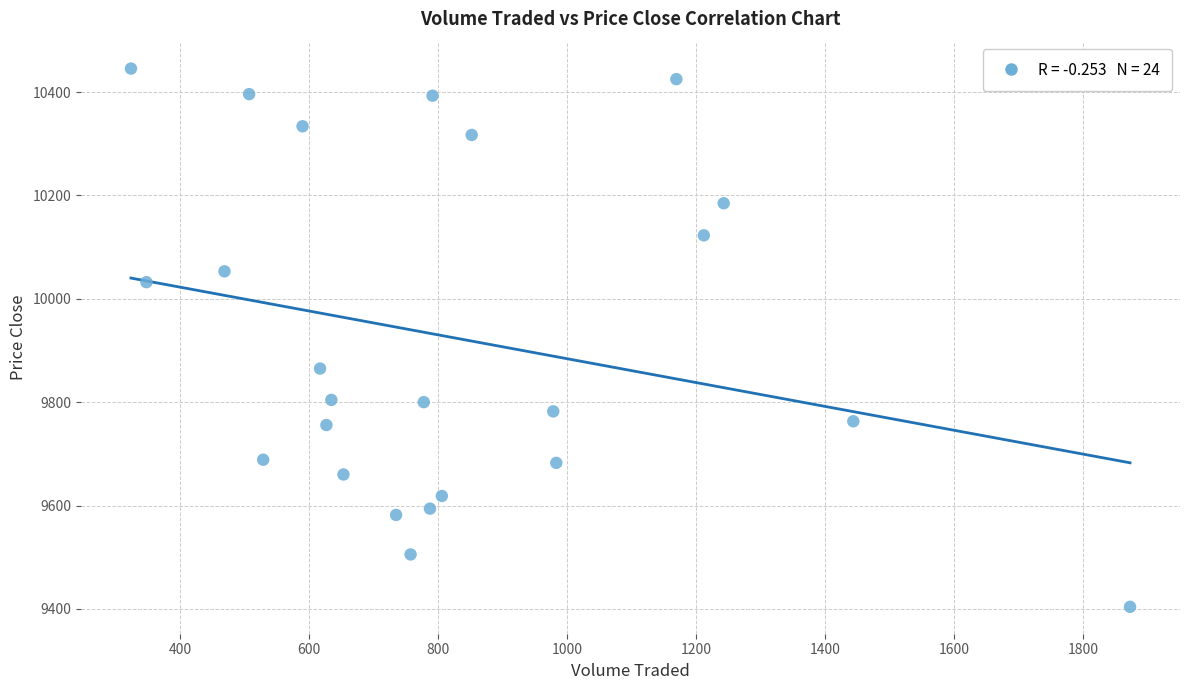

What Y value in the scatter plot is closest to 9924?

9865.0